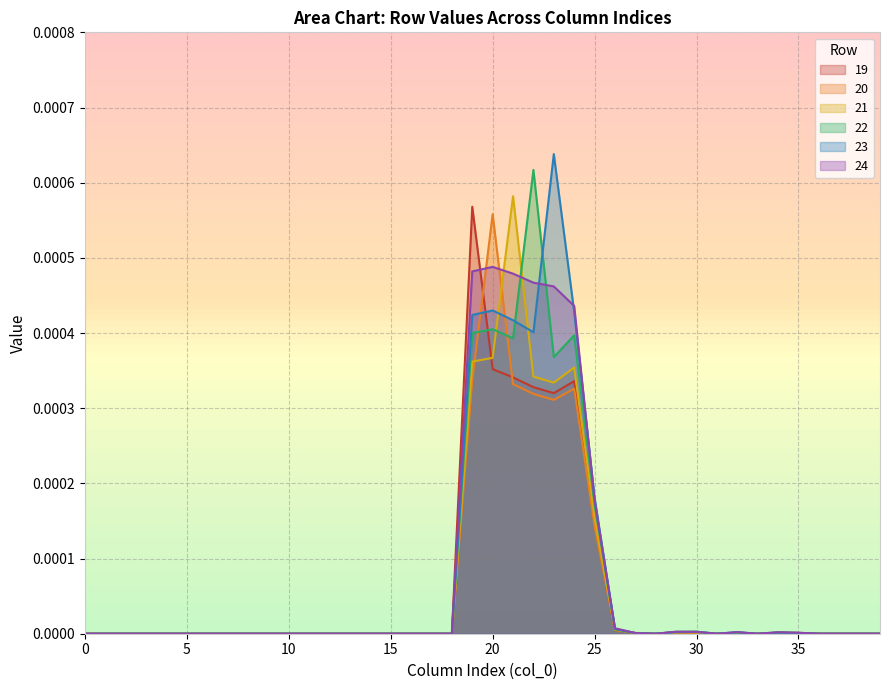

Is the value of 22 at 3 greater than the value of 24 at 13?

No